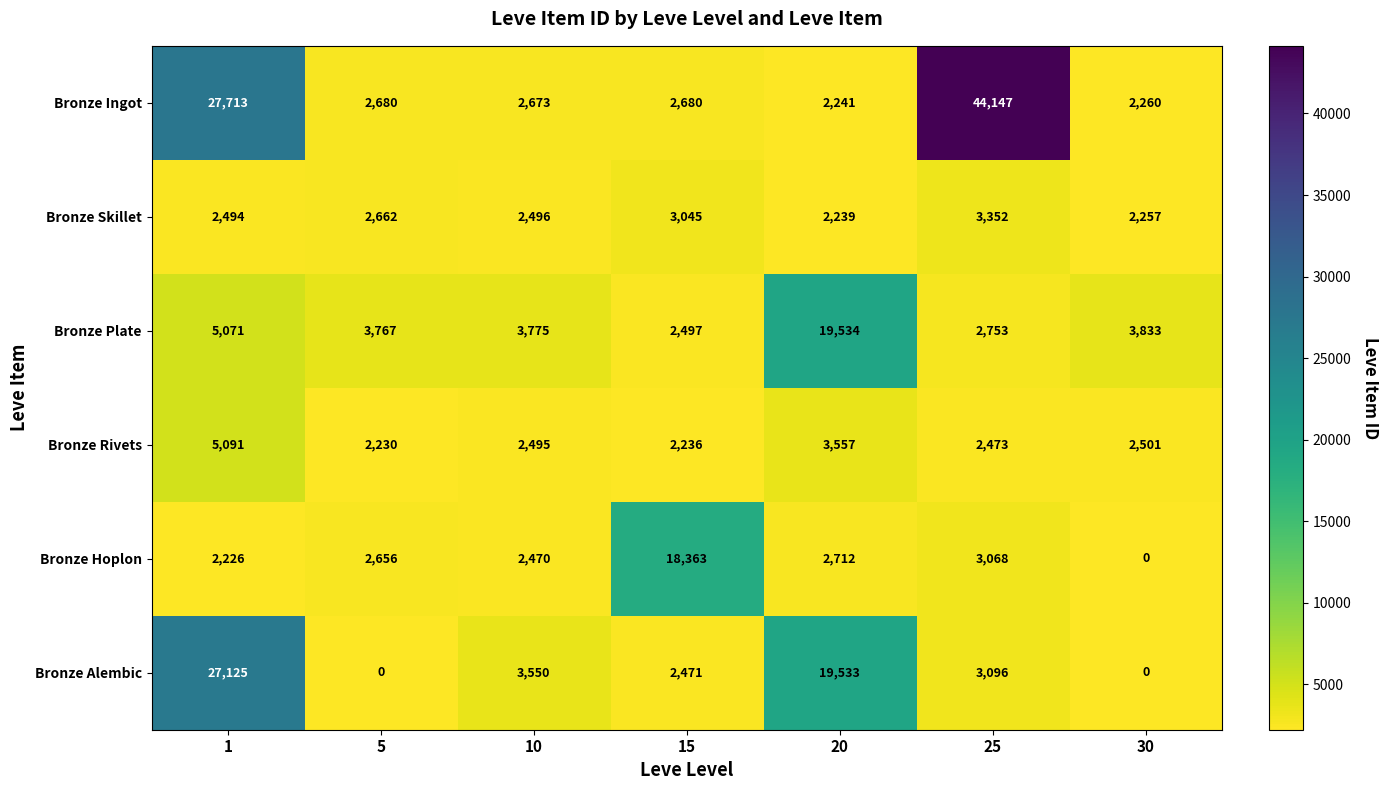

The value of Bronze Hoplon at 30 is -6952. True or false?

False